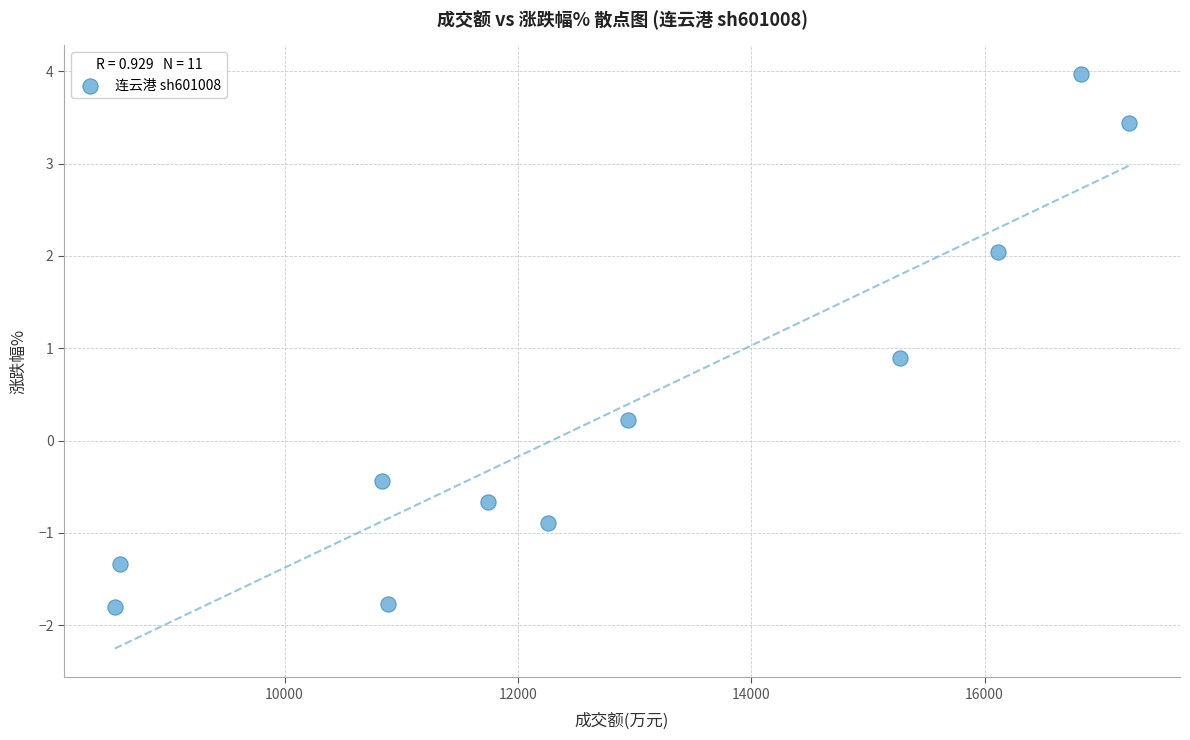

What is the average Y value?

0.3